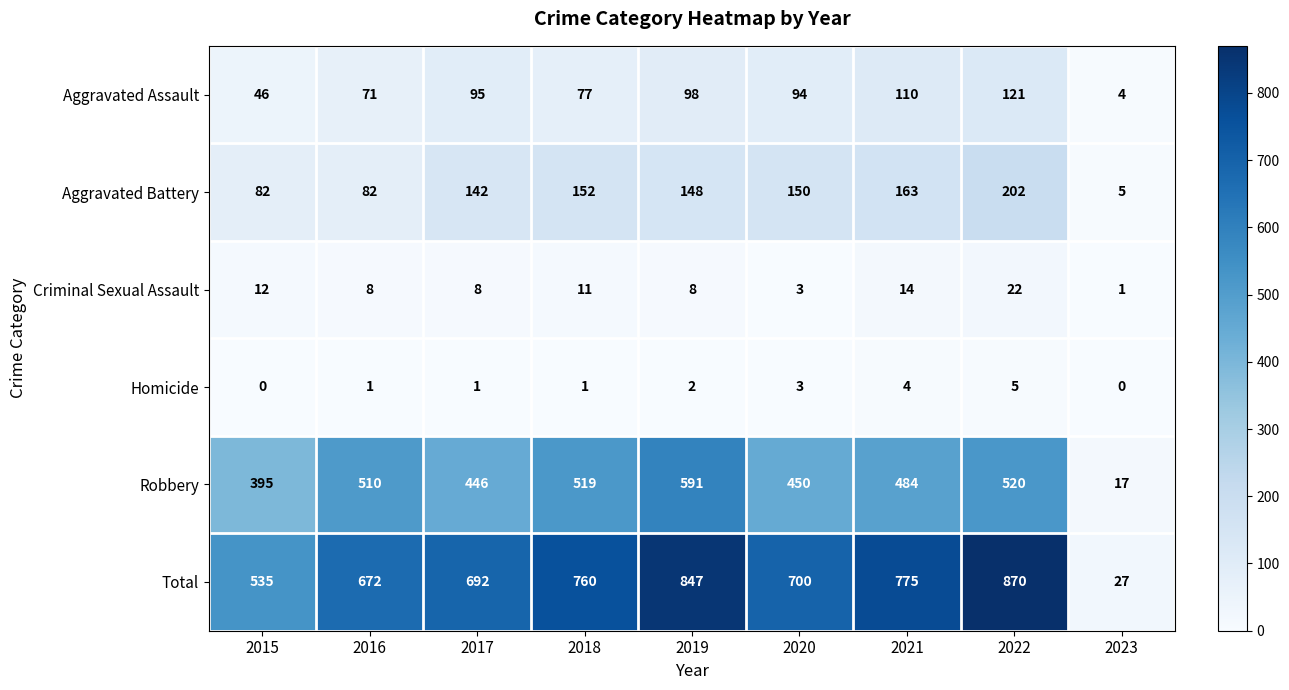

List the series in order of their peak value, highest first.

Total, Robbery, Aggravated Battery, Aggravated Assault, Criminal Sexual Assault, Homicide